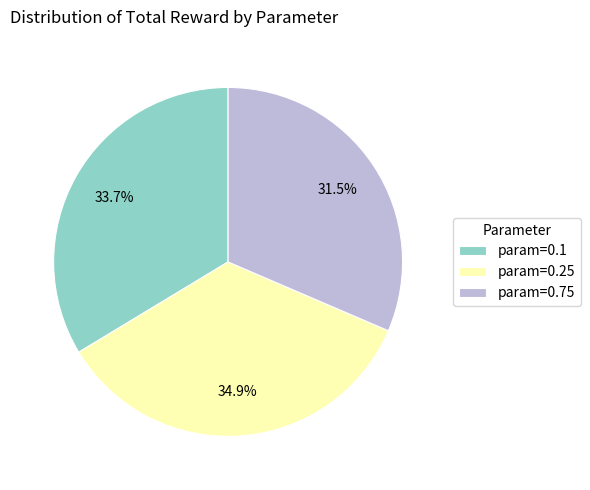

How much of the chart is everything except param=0.1?

66.3%